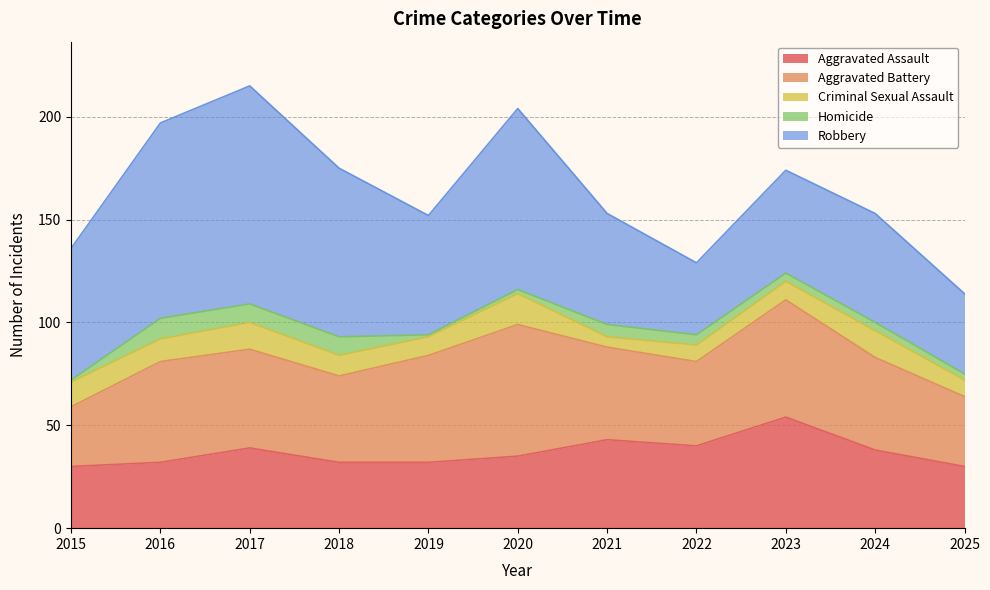

Which category has the lowest value across all series?

2015